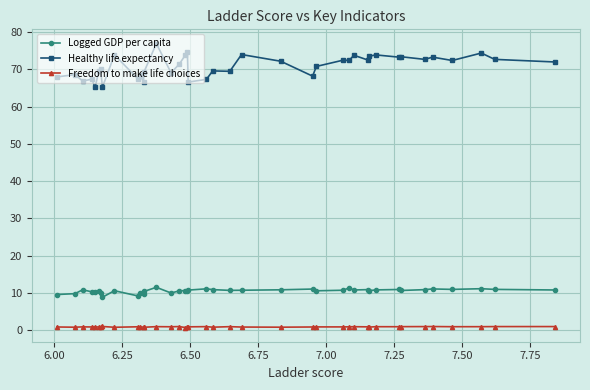

What are all the series names shown in the legend?

Logged GDP per capita, Healthy life expectancy, Freedom to make life choices